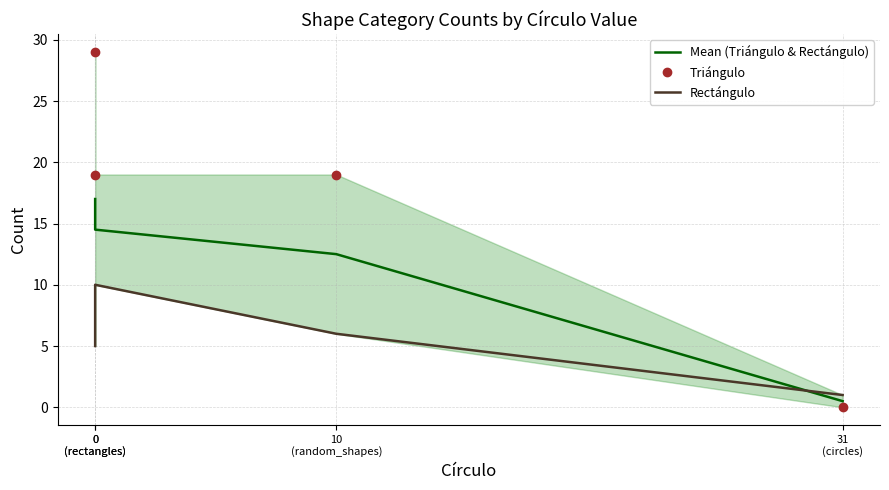

What is the sum of the Mean (Triángulo & Rectángulo) values at 0
(rectangles) and 31
(circles)?

17.5